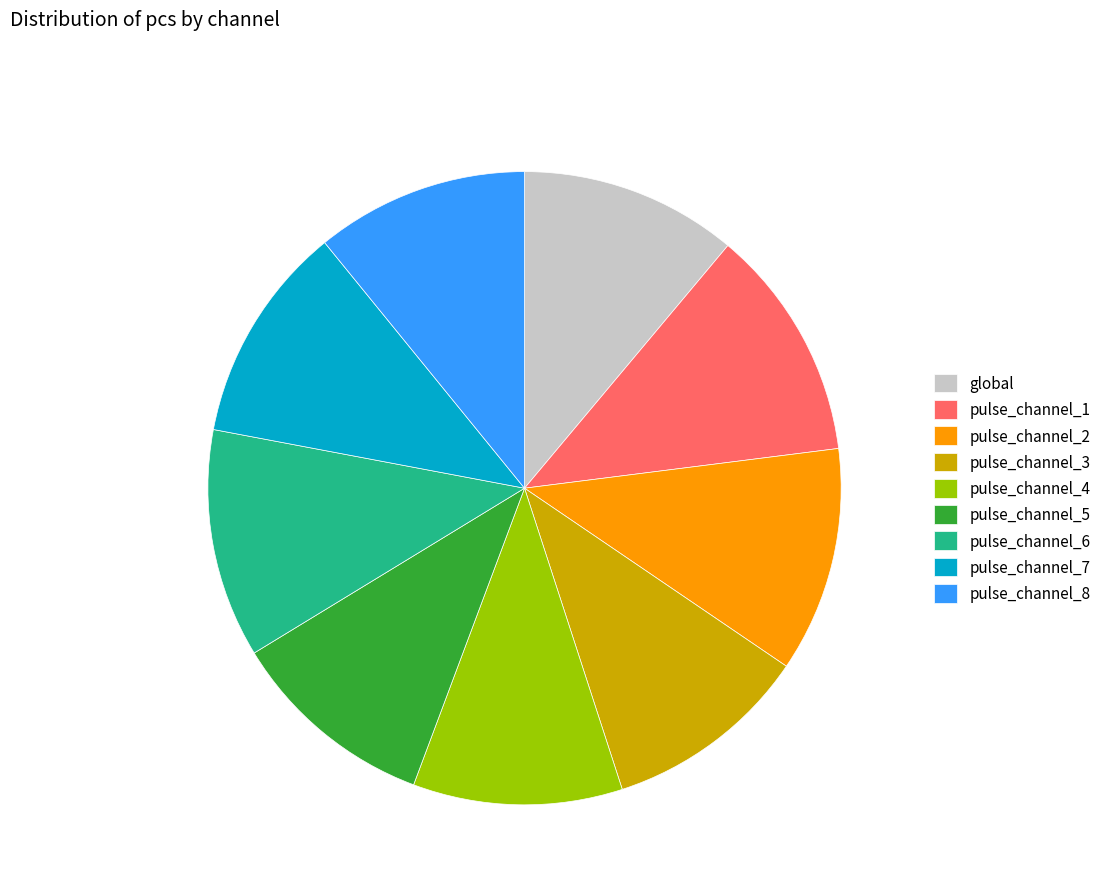

The pulse_channel_7 slice represents 26% of the pie. True or false?

False